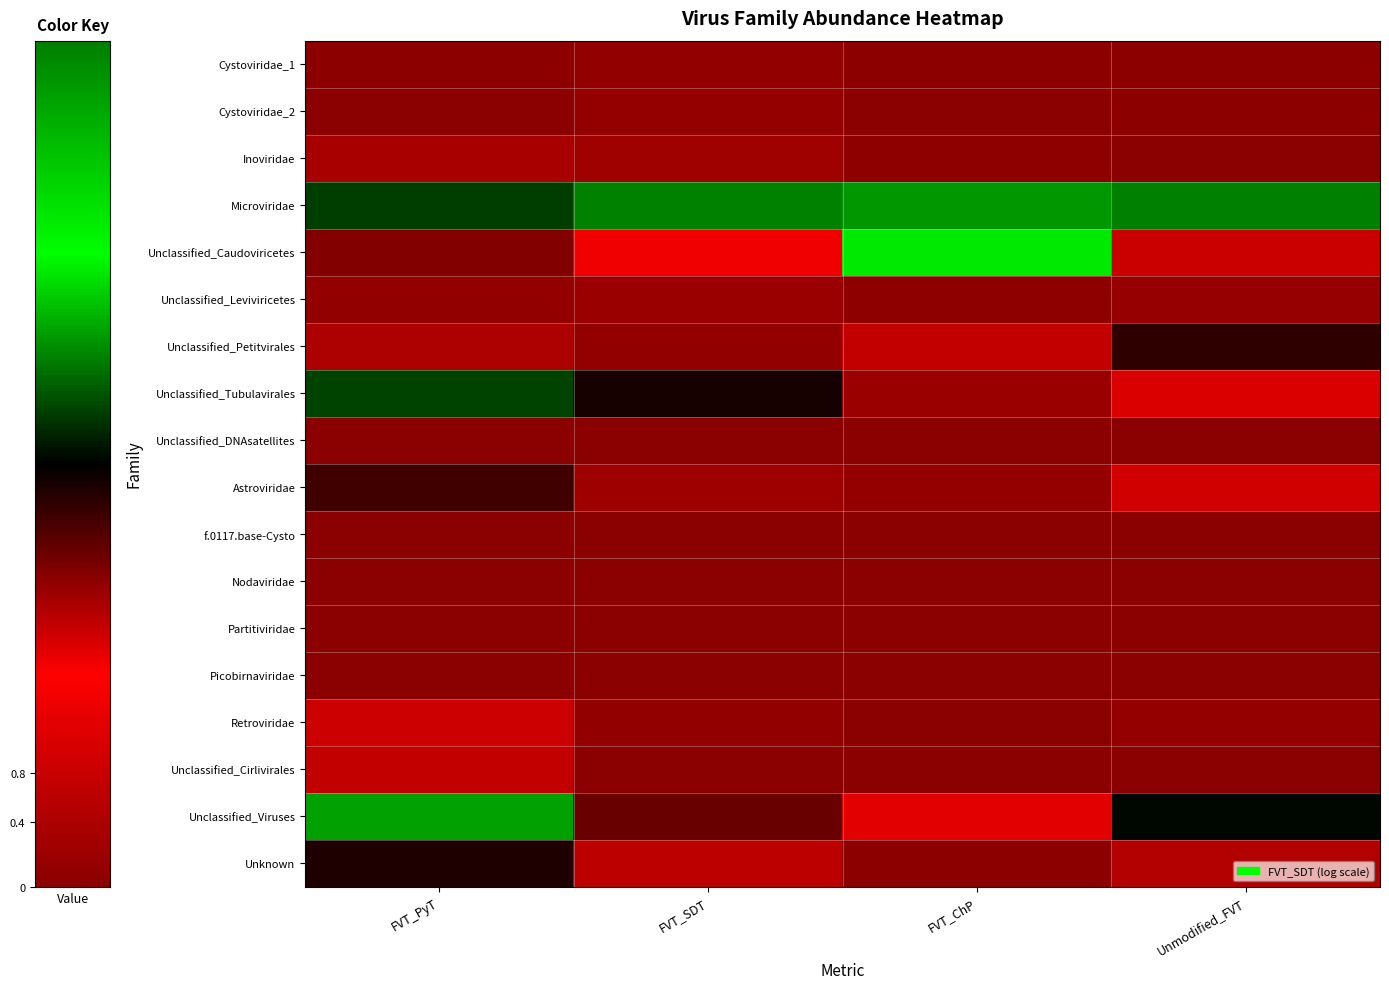

Count the number of data series in this chart.

18